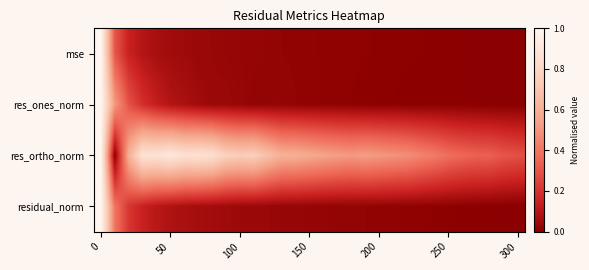

At how many categories does at least one series exceed 0?

31